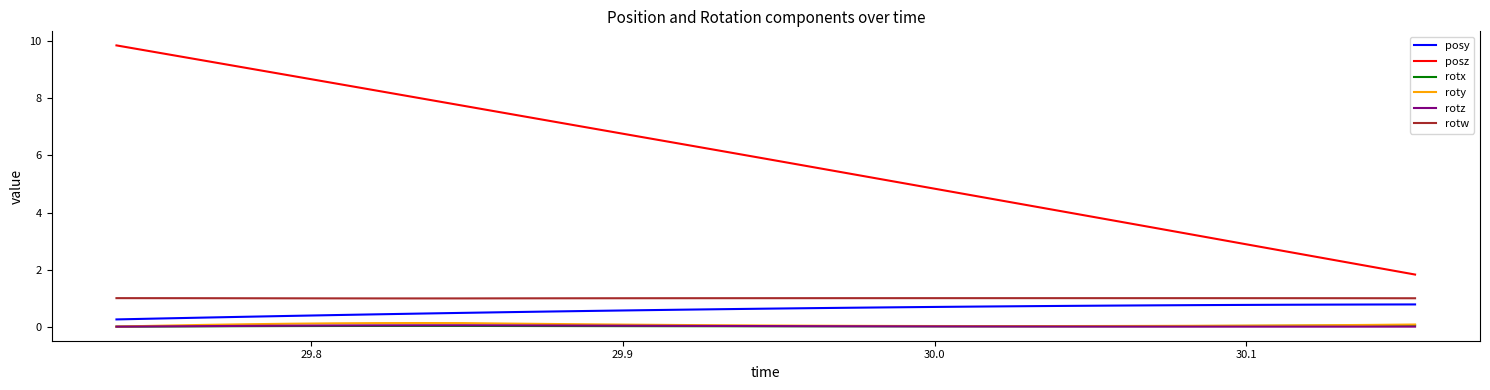

At how many categories does at least one series exceed 1?

31